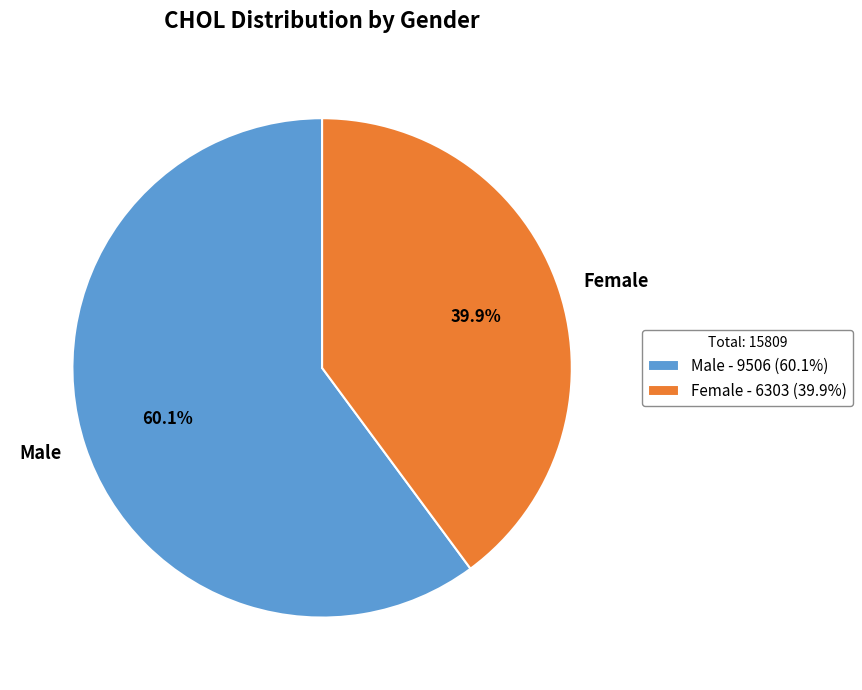

What is the largest slice in the pie chart?

Male